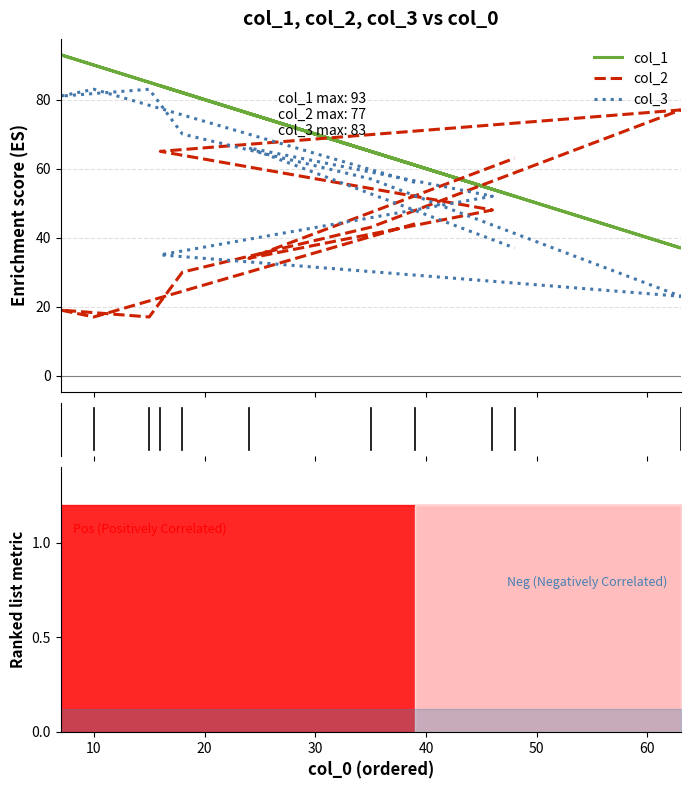

What is the total value across all series at 20?

193